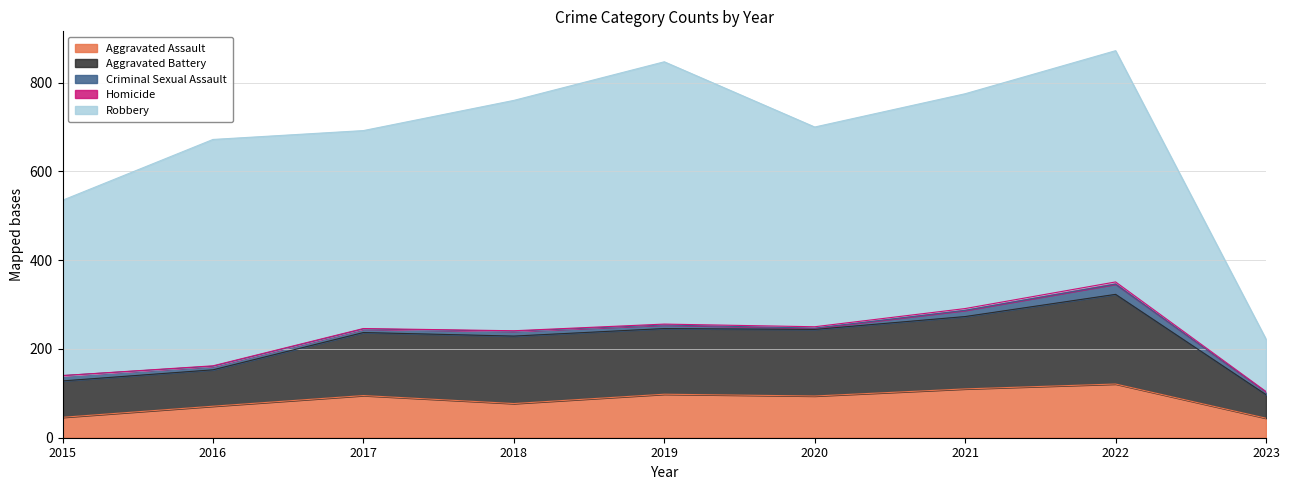

Reading right to left, list all the values displayed in this chart.

Aggravated Assault: 2023=44	2022=121	2021=110	2020=94	2019=98	2018=77	2017=95	2016=71	2015=46
Aggravated Battery: 2023=53	2022=202	2021=163	2020=150	2019=148	2018=152	2017=142	2016=82	2015=82
Criminal Sexual Assault: 2023=6	2022=23	2021=14	2020=3	2019=8	2018=11	2017=8	2016=8	2015=12
Homicide: 2023=1	2022=5	2021=4	2020=3	2019=2	2018=1	2017=1	2016=1	2015=0
Robbery: 2023=118	2022=521	2021=484	2020=450	2019=591	2018=519	2017=446	2016=510	2015=395